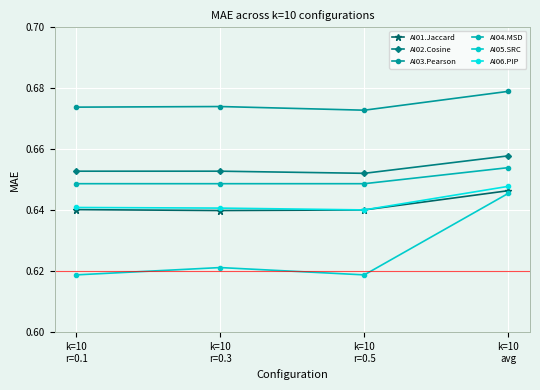

At which category is the sum across all series the highest?

k=10
avg